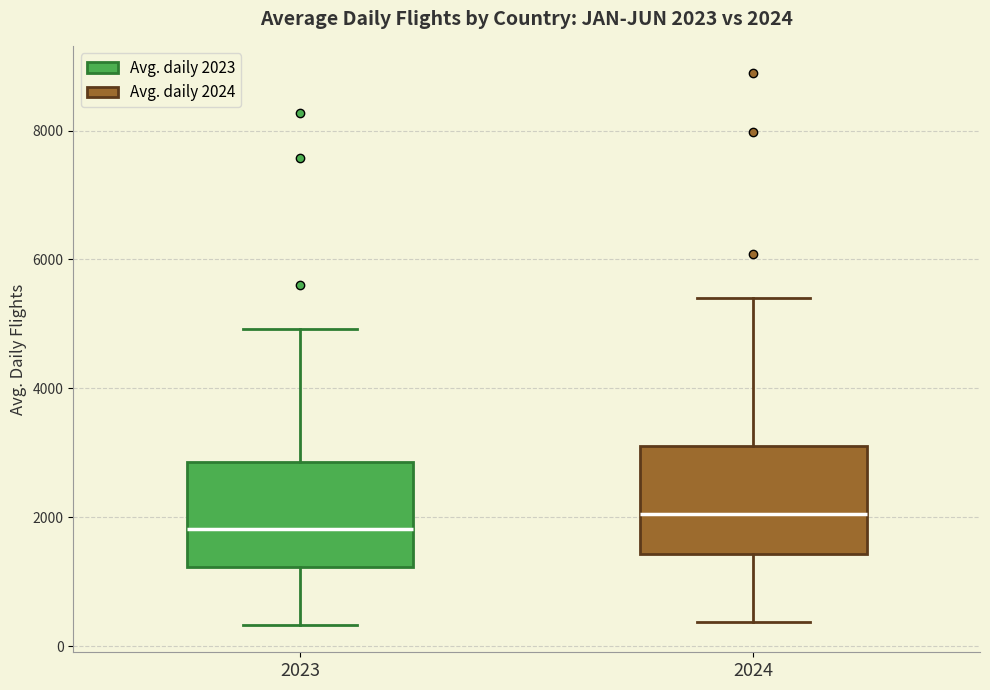

Which box has the lowest median line?

2023